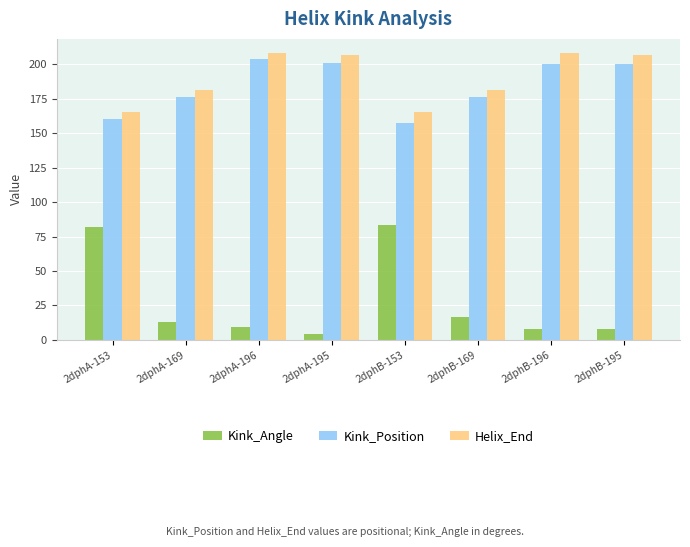

Reading left to right, transcribe all the data shown in this chart.

Kink_Angle: 81.6	13.3	9.2	4.2	83.5	16.8	7.7	7.7
Kink_Position: 160.0	176.0	204.0	201.0	157.0	176.0	200.0	200.0
Helix_End: 165.0	181.0	208.0	207.0	165.0	181.0	208.0	207.0